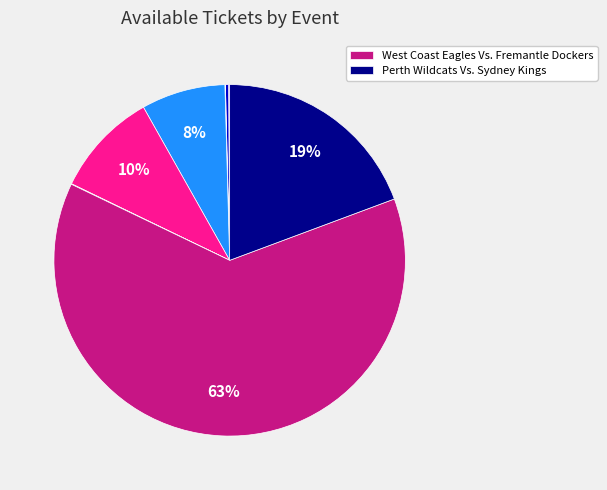

To the nearest percent, what is the average slice percentage?

12%